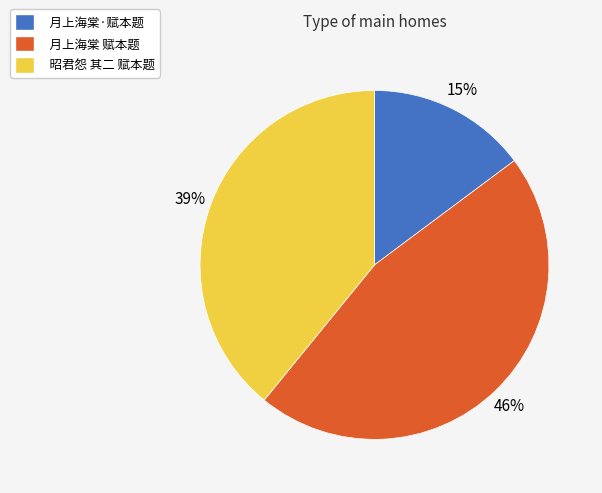

Is there any slice that represents more than half of the pie?

No